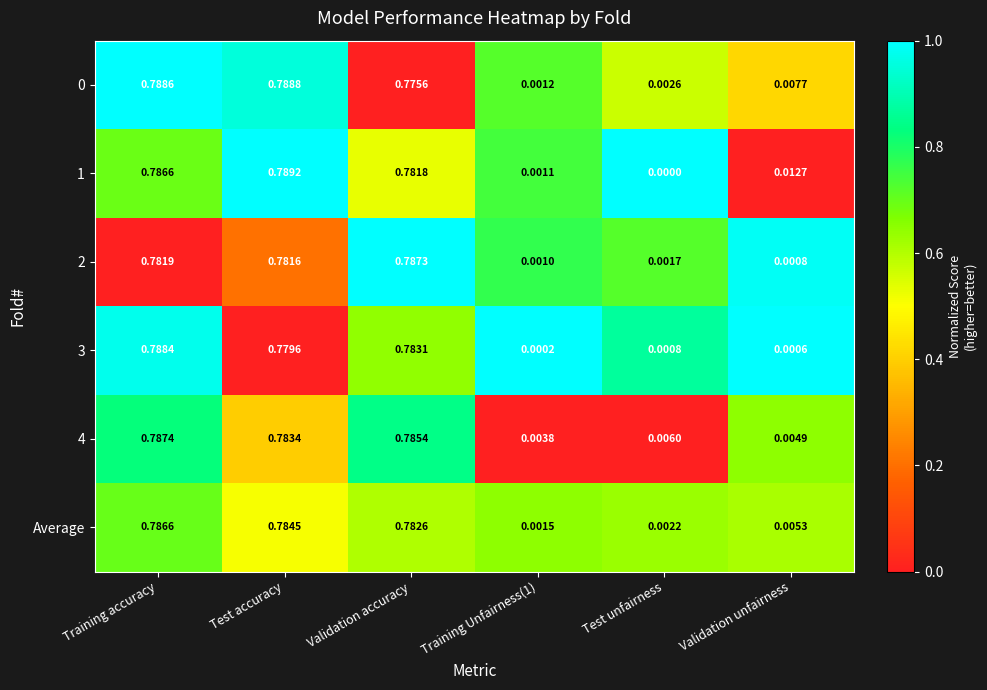

Where is 2 nearest to the value 0?

Validation unfairness